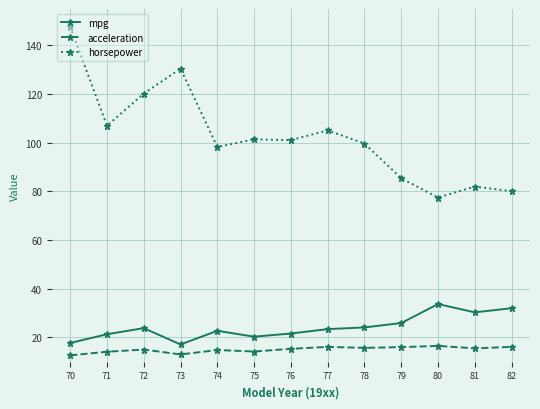

The value of acceleration at 81 is 21.6. True or false?

False